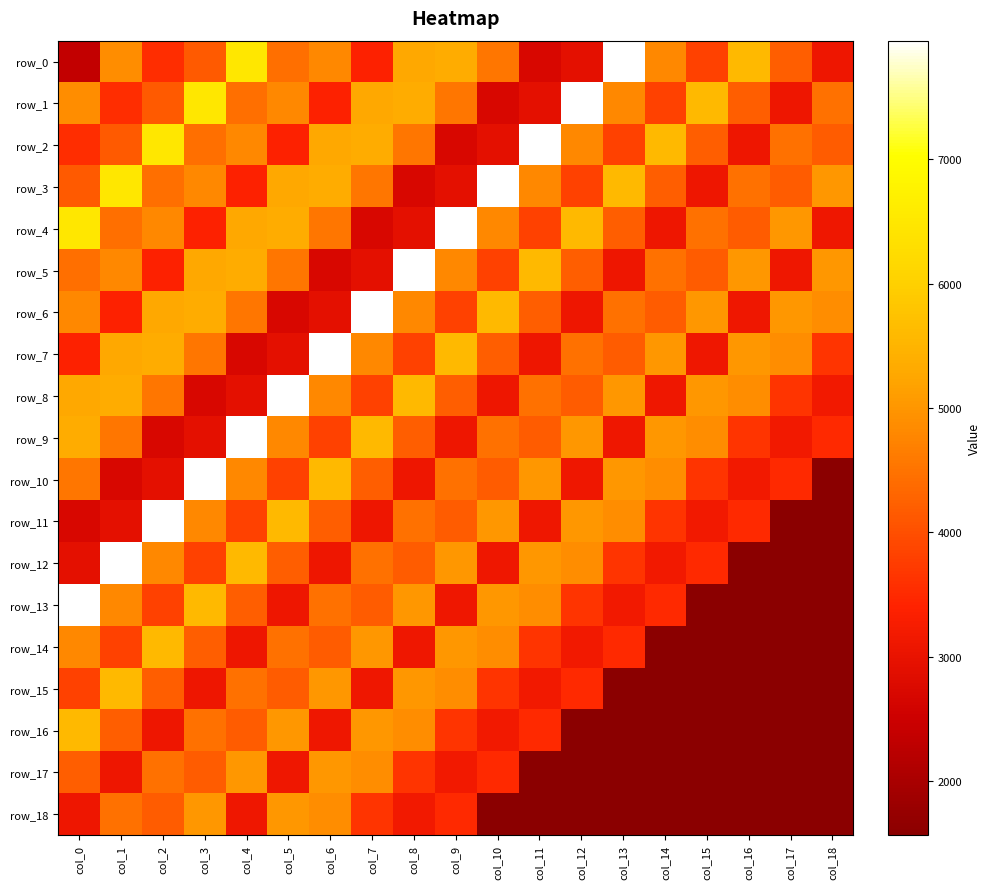

Reading left to right, transcribe all the data shown in this chart.

row_0: col_0=2352	col_1=4864	col_2=3551	col_3=4142	col_4=6501	col_5=4445	col_6=4799	col_7=3381	col_8=5261	col_9=5340	col_10=4560	col_11=2711	col_12=2934	col_13=7953	col_14=4799	col_15=3835	col_16=5587	col_17=4198	col_18=3093
row_1: col_0=4864	col_1=3551	col_2=4142	col_3=6501	col_4=4445	col_5=4799	col_6=3381	col_7=5261	col_8=5340	col_9=4560	col_10=2711	col_11=2934	col_12=7953	col_13=4799	col_14=3835	col_15=5587	col_16=4198	col_17=3093	col_18=4471
row_2: col_0=3551	col_1=4142	col_2=6501	col_3=4445	col_4=4799	col_5=3381	col_6=5261	col_7=5340	col_8=4560	col_9=2711	col_10=2934	col_11=7953	col_12=4799	col_13=3835	col_14=5587	col_15=4198	col_16=3093	col_17=4471	col_18=4184
row_3: col_0=4142	col_1=6501	col_2=4445	col_3=4799	col_4=3381	col_5=5261	col_6=5340	col_7=4560	col_8=2711	col_9=2934	col_10=7953	col_11=4799	col_12=3835	col_13=5587	col_14=4198	col_15=3093	col_16=4471	col_17=4184	col_18=5026
row_4: col_0=6501	col_1=4445	col_2=4799	col_3=3381	col_4=5261	col_5=5340	col_6=4560	col_7=2711	col_8=2934	col_9=7953	col_10=4799	col_11=3835	col_12=5587	col_13=4198	col_14=3093	col_15=4471	col_16=4184	col_17=5026	col_18=3122
row_5: col_0=4445	col_1=4799	col_2=3381	col_3=5261	col_4=5340	col_5=4560	col_6=2711	col_7=2934	col_8=7953	col_9=4799	col_10=3835	col_11=5587	col_12=4198	col_13=3093	col_14=4471	col_15=4184	col_16=5026	col_17=3122	col_18=5029
row_6: col_0=4799	col_1=3381	col_2=5261	col_3=5340	col_4=4560	col_5=2711	col_6=2934	col_7=7953	col_8=4799	col_9=3835	col_10=5587	col_11=4198	col_12=3093	col_13=4471	col_14=4184	col_15=5026	col_16=3122	col_17=5029	col_18=4883
row_7: col_0=3381	col_1=5261	col_2=5340	col_3=4560	col_4=2711	col_5=2934	col_6=7953	col_7=4799	col_8=3835	col_9=5587	col_10=4198	col_11=3093	col_12=4471	col_13=4184	col_14=5026	col_15=3122	col_16=5029	col_17=4883	col_18=3642
row_8: col_0=5261	col_1=5340	col_2=4560	col_3=2711	col_4=2934	col_5=7953	col_6=4799	col_7=3835	col_8=5587	col_9=4198	col_10=3093	col_11=4471	col_12=4184	col_13=5026	col_14=3122	col_15=5029	col_16=4883	col_17=3642	col_18=3188
row_9: col_0=5340	col_1=4560	col_2=2711	col_3=2934	col_4=7953	col_5=4799	col_6=3835	col_7=5587	col_8=4198	col_9=3093	col_10=4471	col_11=4184	col_12=5026	col_13=3122	col_14=5029	col_15=4883	col_16=3642	col_17=3188	col_18=3500
row_10: col_0=4560	col_1=2711	col_2=2934	col_3=7953	col_4=4799	col_5=3835	col_6=5587	col_7=4198	col_8=3093	col_9=4471	col_10=4184	col_11=5026	col_12=3122	col_13=5029	col_14=4883	col_15=3642	col_16=3188	col_17=3500	col_18=1568
row_11: col_0=2711	col_1=2934	col_2=7953	col_3=4799	col_4=3835	col_5=5587	col_6=4198	col_7=3093	col_8=4471	col_9=4184	col_10=5026	col_11=3122	col_12=5029	col_13=4883	col_14=3642	col_15=3188	col_16=3500	col_17=1568	col_18=1568
row_12: col_0=2934	col_1=7953	col_2=4799	col_3=3835	col_4=5587	col_5=4198	col_6=3093	col_7=4471	col_8=4184	col_9=5026	col_10=3122	col_11=5029	col_12=4883	col_13=3642	col_14=3188	col_15=3500	col_16=1568	col_17=1568	col_18=1568
row_13: col_0=7953	col_1=4799	col_2=3835	col_3=5587	col_4=4198	col_5=3093	col_6=4471	col_7=4184	col_8=5026	col_9=3122	col_10=5029	col_11=4883	col_12=3642	col_13=3188	col_14=3500	col_15=1568	col_16=1568	col_17=1568	col_18=1568
row_14: col_0=4799	col_1=3835	col_2=5587	col_3=4198	col_4=3093	col_5=4471	col_6=4184	col_7=5026	col_8=3122	col_9=5029	col_10=4883	col_11=3642	col_12=3188	col_13=3500	col_14=1568	col_15=1568	col_16=1568	col_17=1568	col_18=1568
row_15: col_0=3835	col_1=5587	col_2=4198	col_3=3093	col_4=4471	col_5=4184	col_6=5026	col_7=3122	col_8=5029	col_9=4883	col_10=3642	col_11=3188	col_12=3500	col_13=1568	col_14=1568	col_15=1568	col_16=1568	col_17=1568	col_18=1568
row_16: col_0=5587	col_1=4198	col_2=3093	col_3=4471	col_4=4184	col_5=5026	col_6=3122	col_7=5029	col_8=4883	col_9=3642	col_10=3188	col_11=3500	col_12=1568	col_13=1568	col_14=1568	col_15=1568	col_16=1568	col_17=1568	col_18=1568
row_17: col_0=4198	col_1=3093	col_2=4471	col_3=4184	col_4=5026	col_5=3122	col_6=5029	col_7=4883	col_8=3642	col_9=3188	col_10=3500	col_11=1568	col_12=1568	col_13=1568	col_14=1568	col_15=1568	col_16=1568	col_17=1568	col_18=1568
row_18: col_0=3093	col_1=4471	col_2=4184	col_3=5026	col_4=3122	col_5=5029	col_6=4883	col_7=3642	col_8=3188	col_9=3500	col_10=1568	col_11=1568	col_12=1568	col_13=1568	col_14=1568	col_15=1568	col_16=1568	col_17=1568	col_18=1568